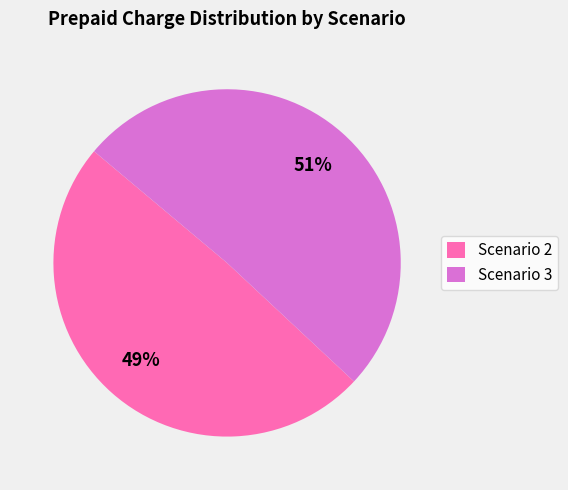

To the nearest percent, what portion does Scenario 2 represent?

49%